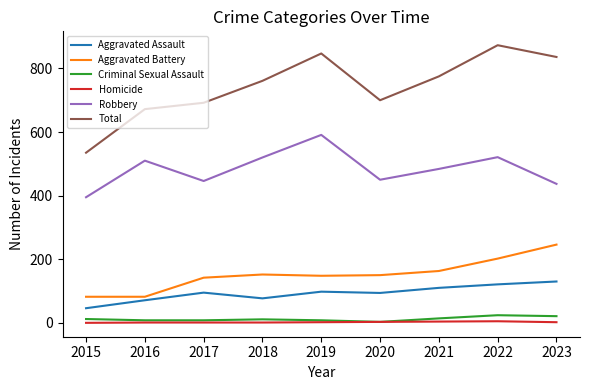

What is the spread (max minus min) of values at 2019?

845